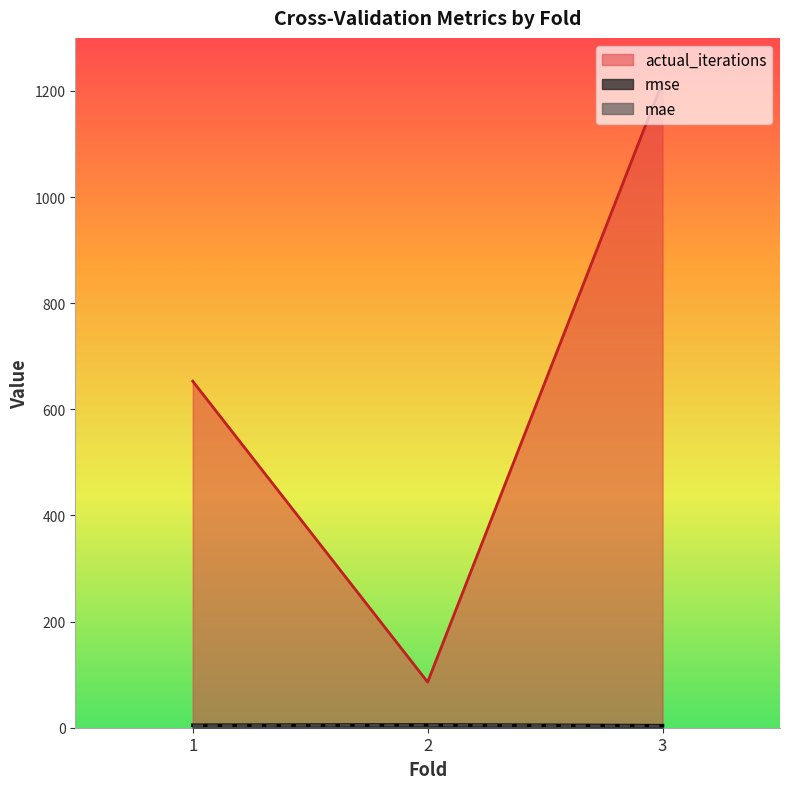

True or false: rmse has a value of 4.0 at 3.

True